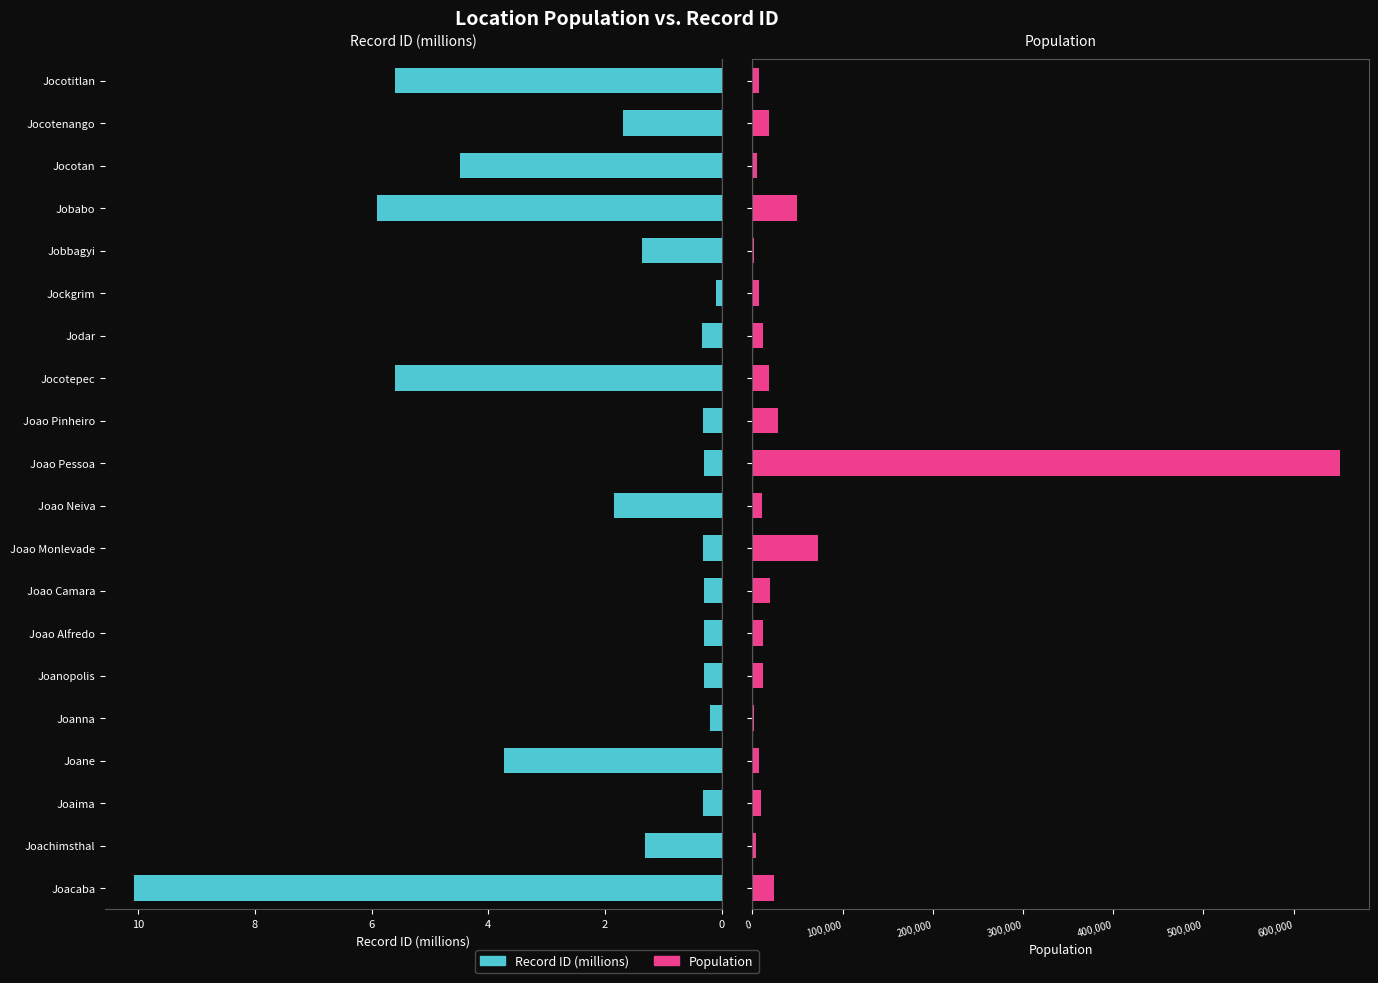

Rank the series by their maximum value, from lowest to highest.

Record ID (millions), Population